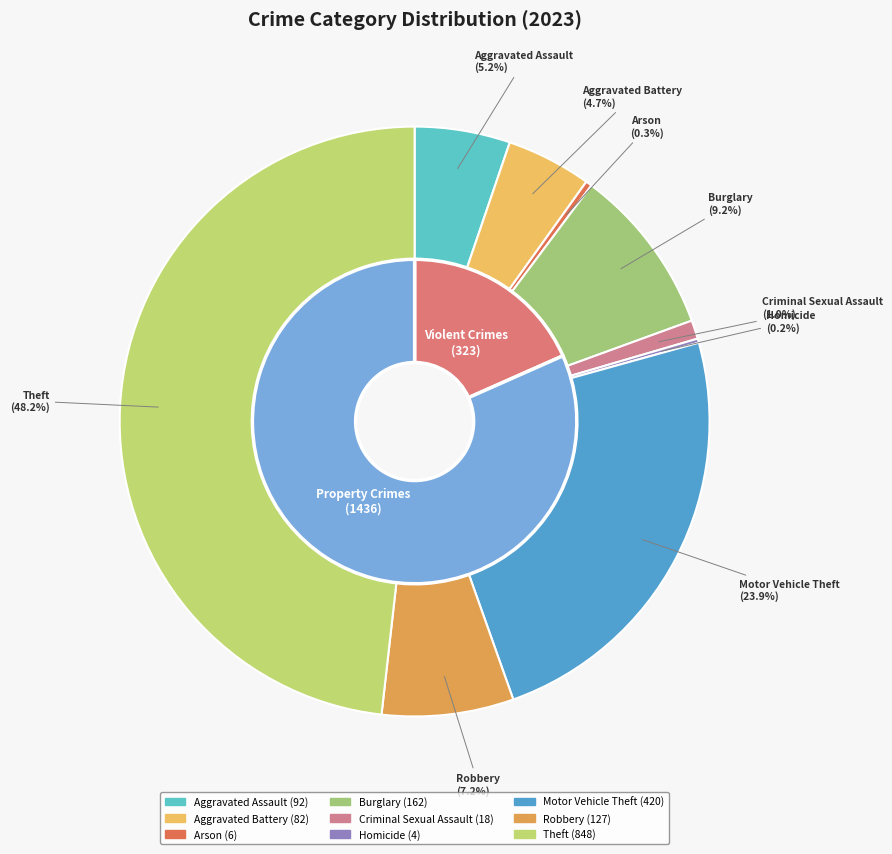

Rank the categories by value from highest to lowest.

Theft, Motor Vehicle Theft, Burglary, Robbery, Aggravated Assault, Aggravated Battery, Criminal Sexual Assault, Arson, Homicide